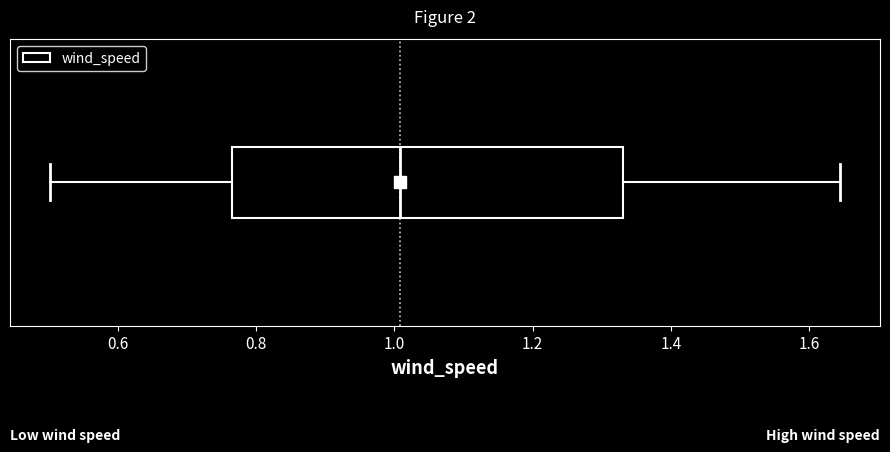

Where does the median line of the box sit on the x-axis? The values are not printed on the chart, so give them approximately, as read against the axis.

1.00